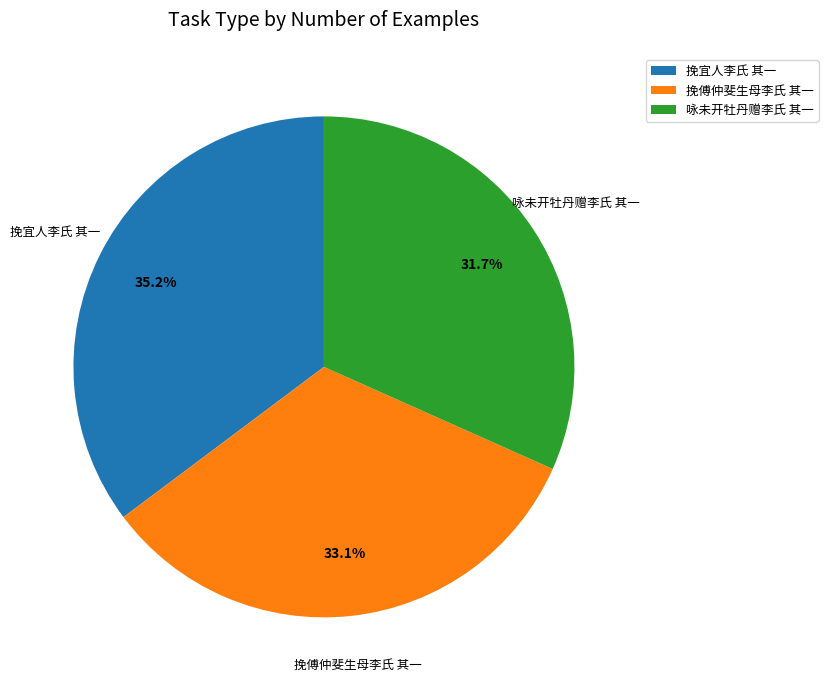

What is the smallest slice in the pie chart?

咏未开牡丹赠李氏 其一